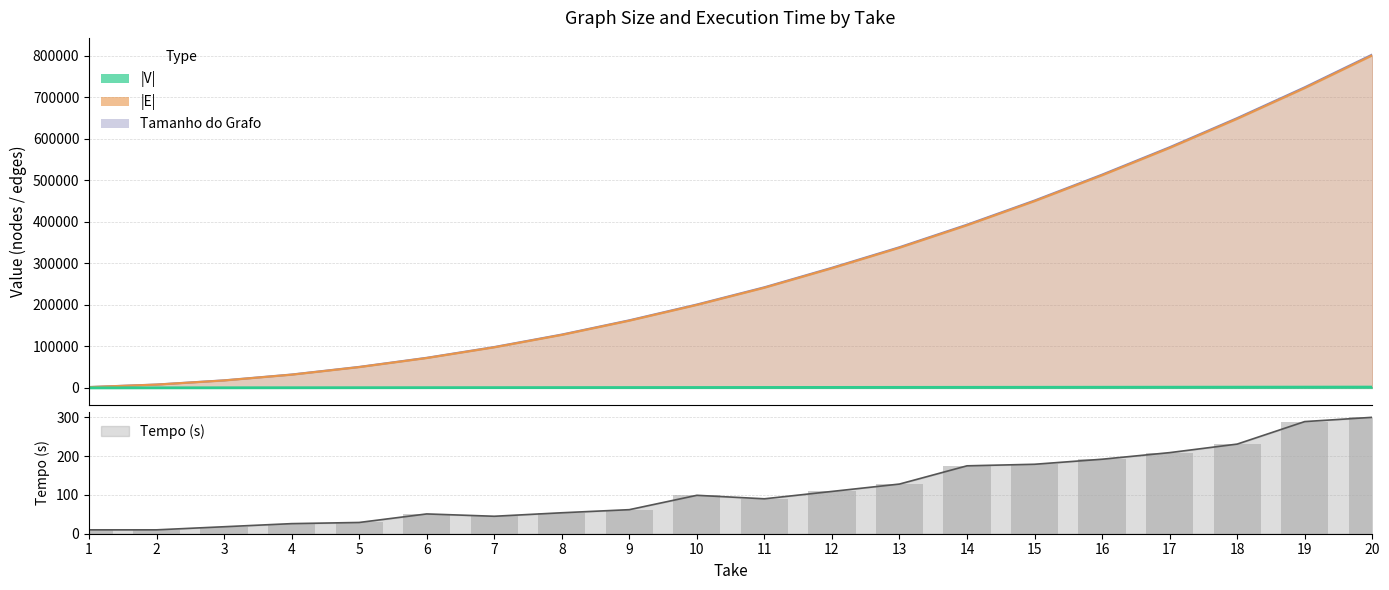

What is the average value of the |V| series?

1050